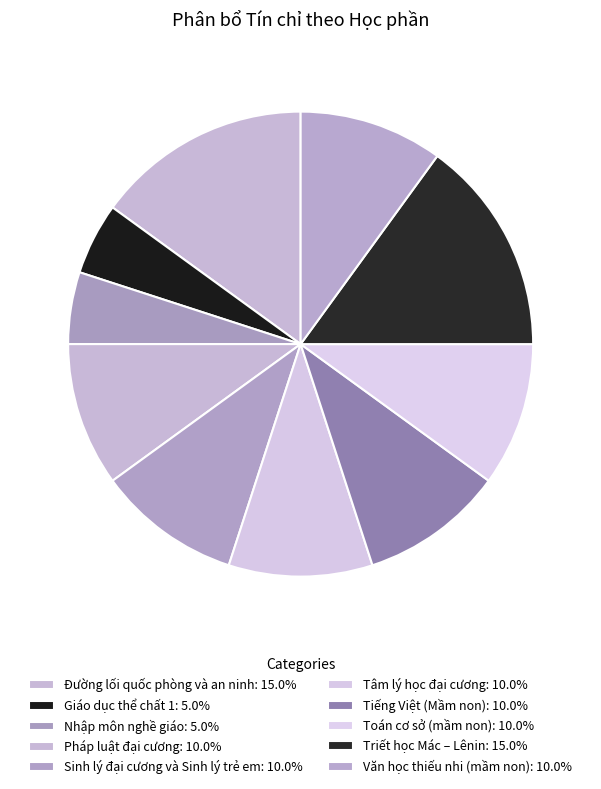

Which slice is the smallest?

Giáo dục thể chất 1